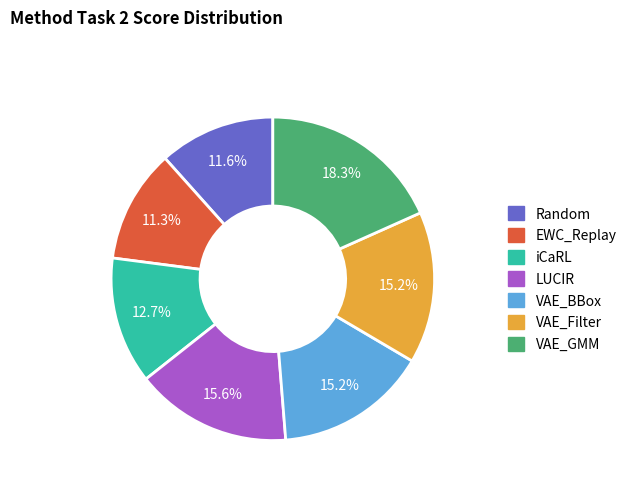

Which category has the biggest portion of the pie?

VAE_GMM